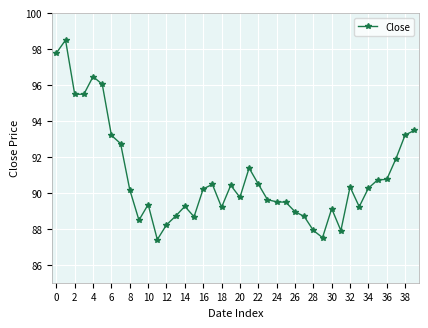

What is the value of the 6th point from the left?

96.0